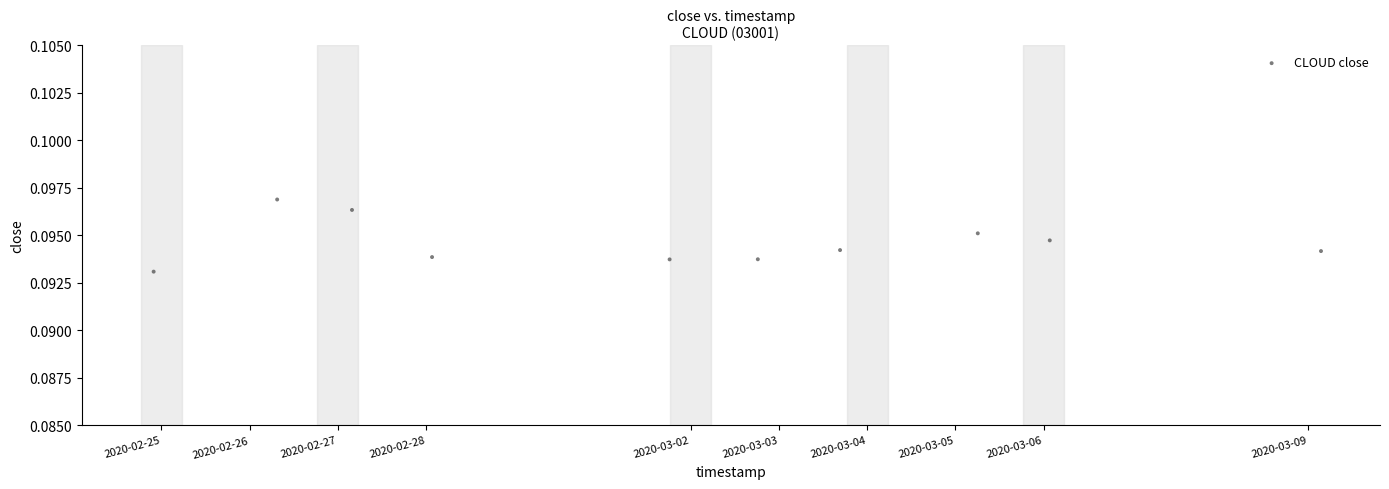

What is the average X value?

1583099768.2